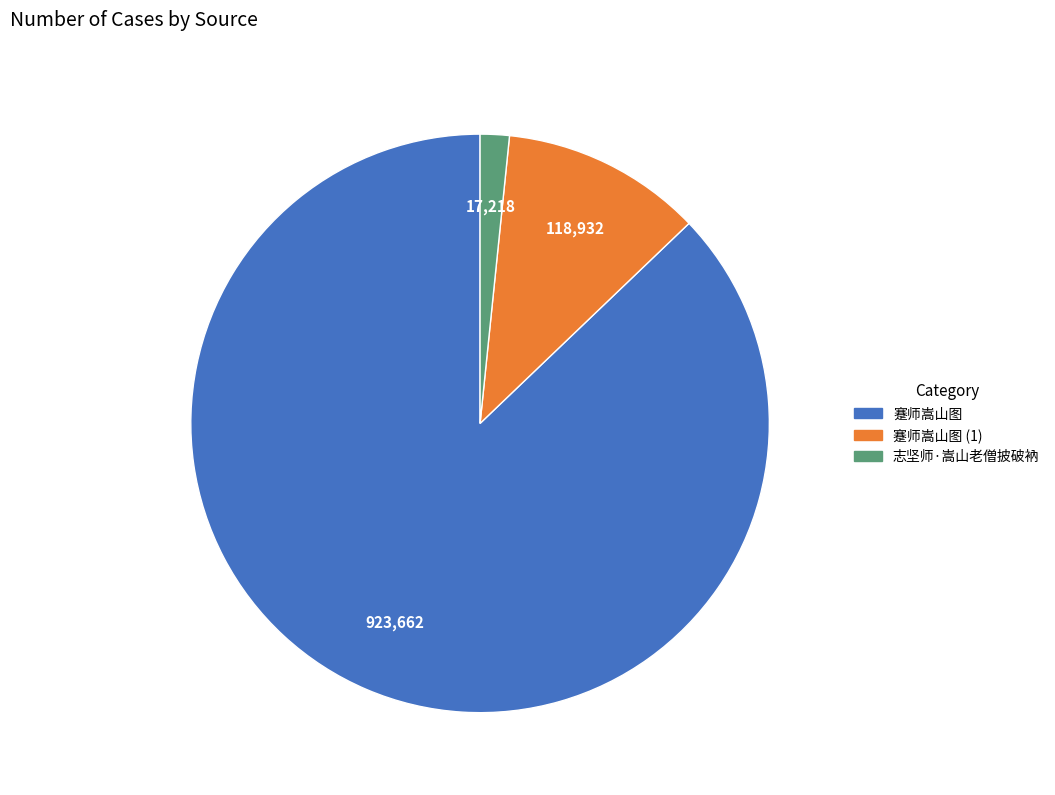

Which has a higher value, 蹇师嵩山图 (1) or 志坚师·嵩山老僧披破衲?

蹇师嵩山图 (1)